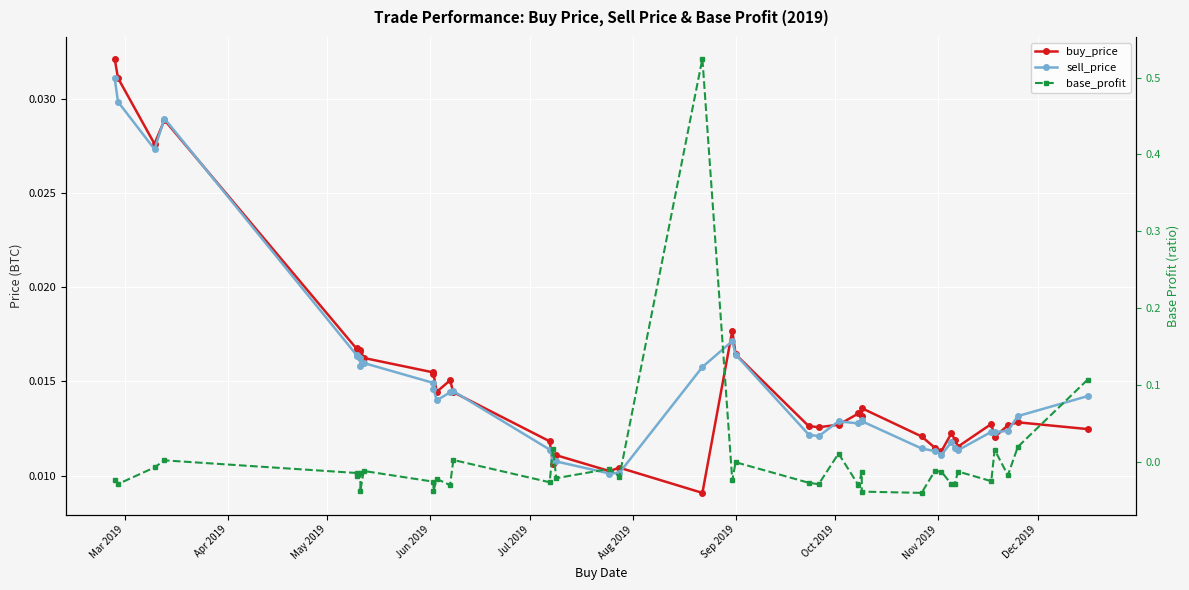

True or false: sell_price and base_profit intersect in this chart.

True